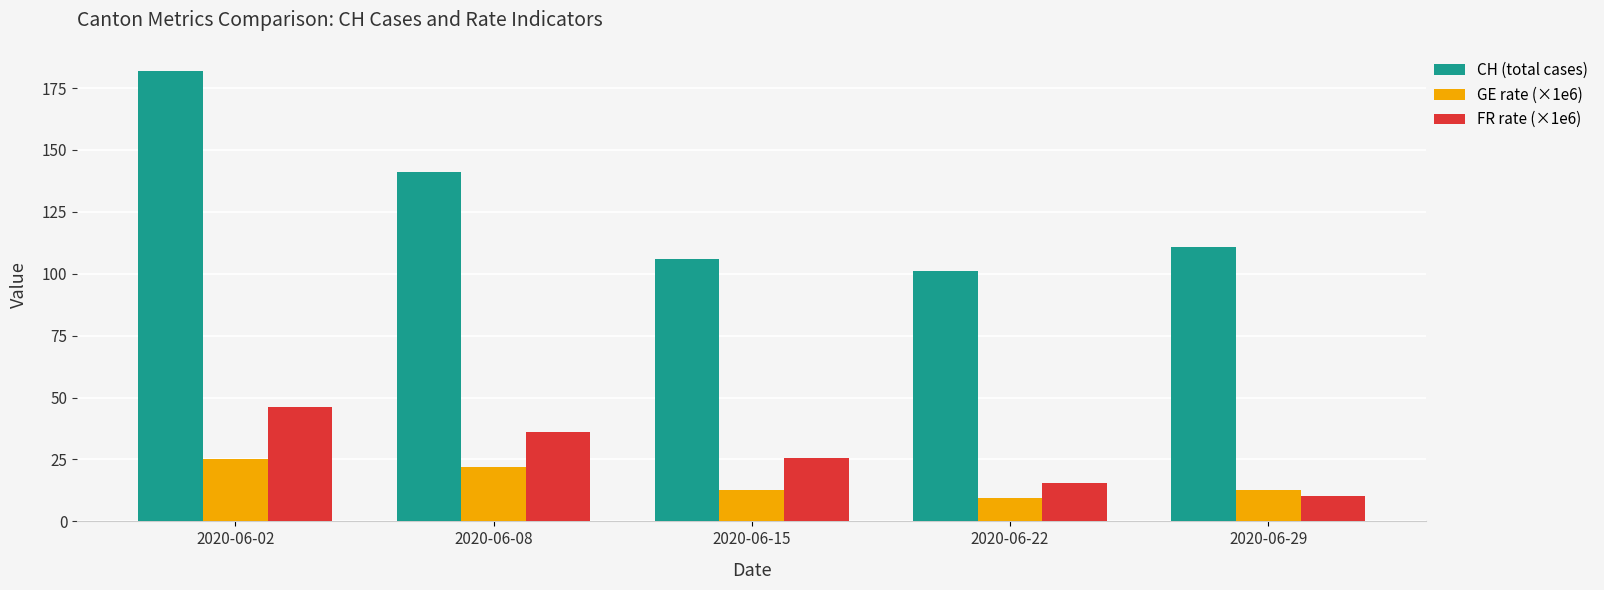

What is the value of the GE rate (×1e6) bar at the 1st from the left?

25.1